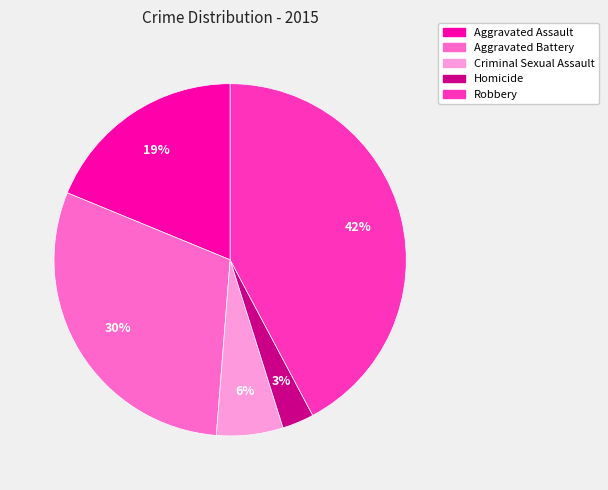

What is the ratio of the value at Homicide to the value at Aggravated Battery?

0.1